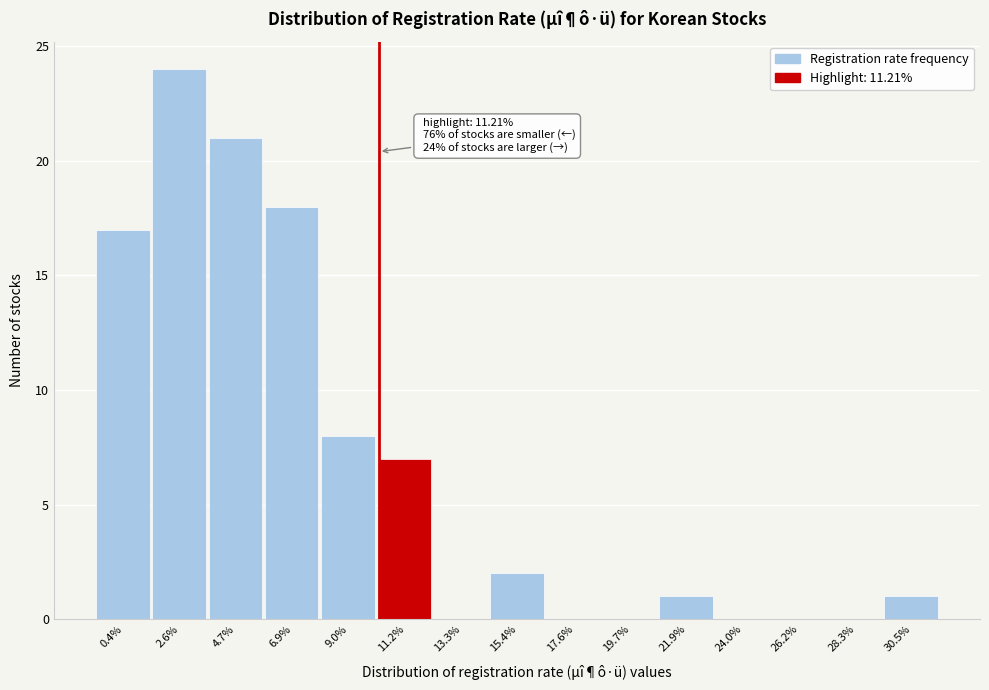

Reading left to right, extract all data points from this chart.

0.4%=17	2.6%=24	4.7%=21	6.9%=18	9.0%=8	11.2%=7	13.3%=0	15.4%=2	17.6%=0	19.7%=0	21.9%=1	24.0%=0	26.2%=0	28.3%=0	30.5%=1